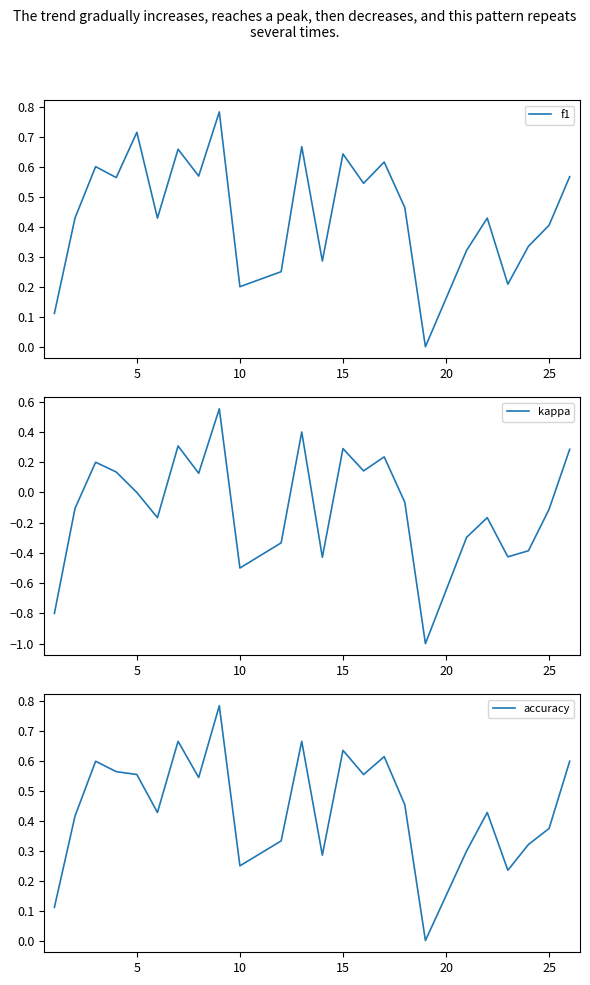

What is the lowest value of the kappa series?

-1.0